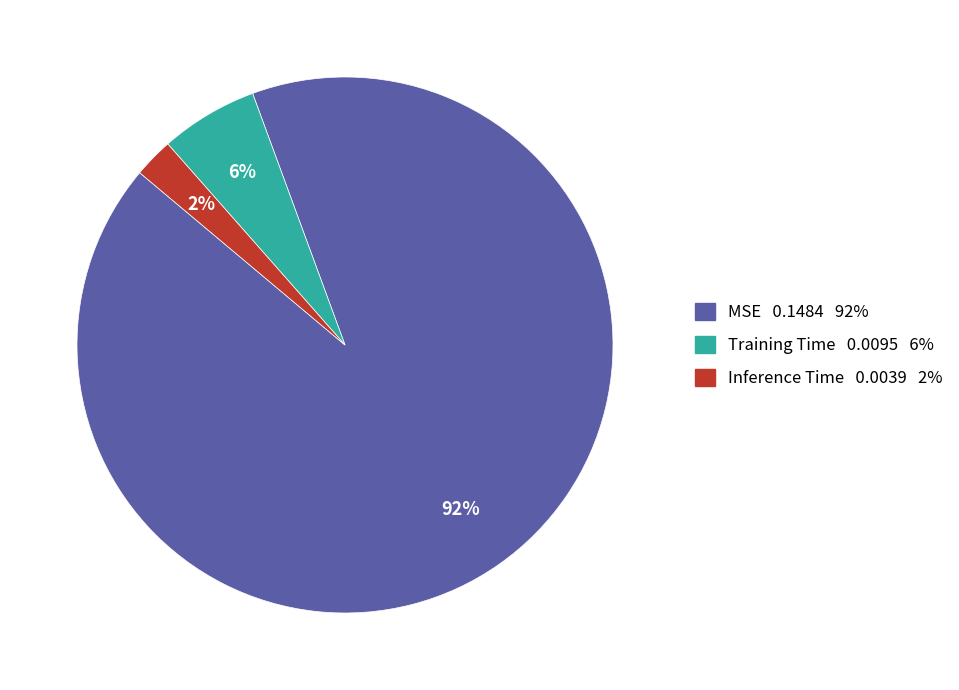

Count the number of slices in the pie.

3